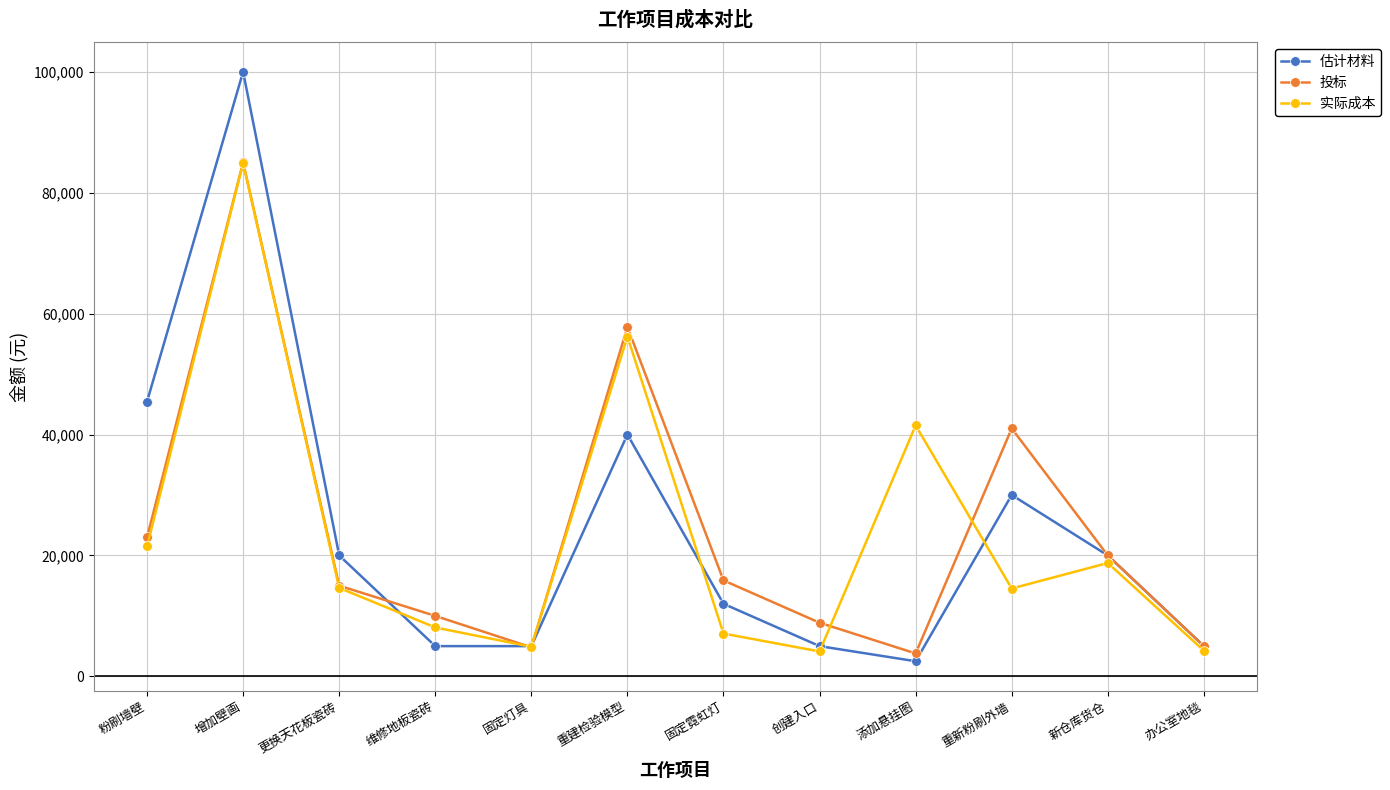

What is the value of the 投标 point at the 3rd from the left?

15000.0